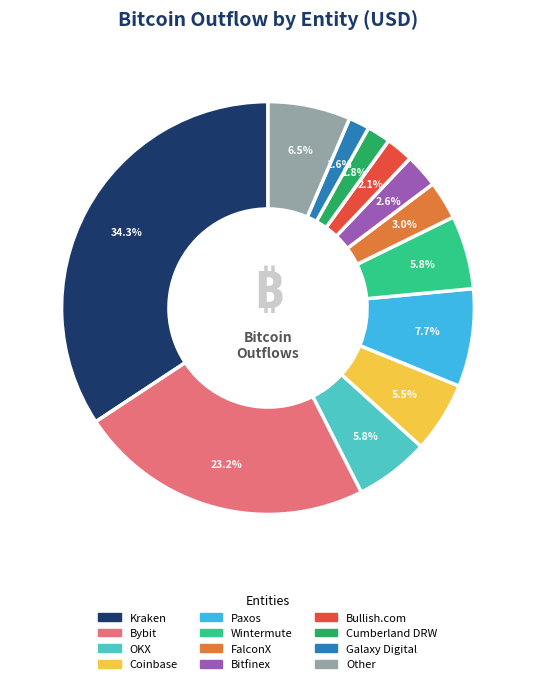

To the nearest percent, what is the difference between the largest and smallest slice percentages?

33%